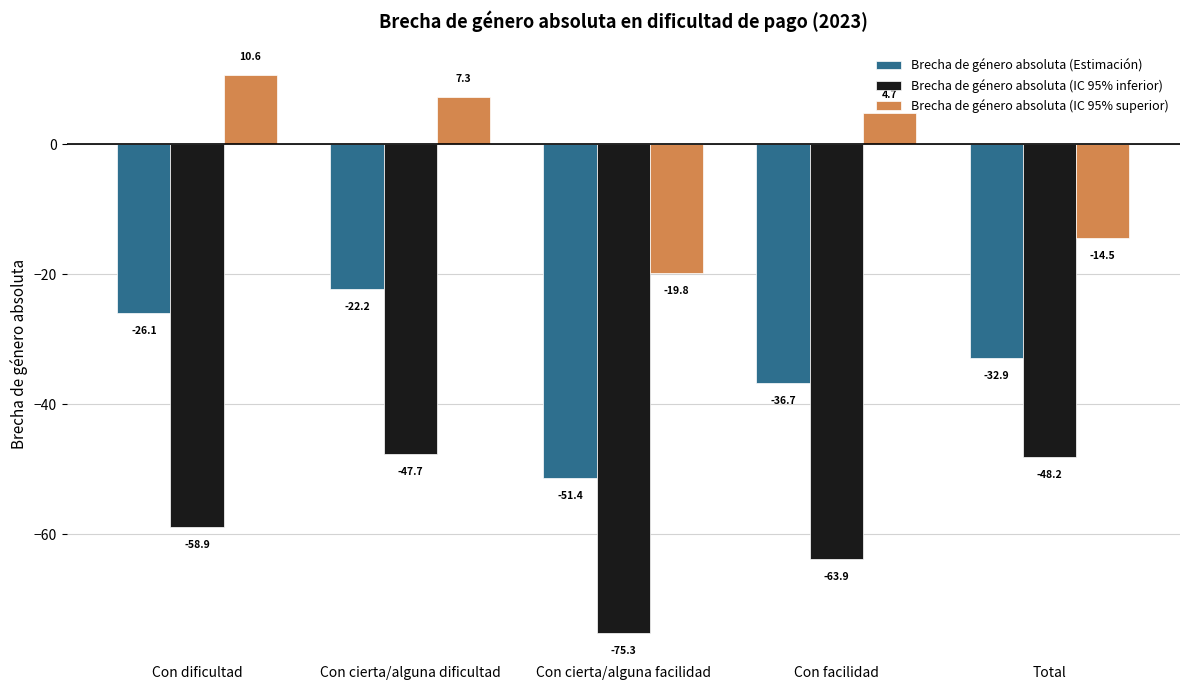

Where is Brecha de género absoluta (IC 95% superior) nearest to the value -4?

Con facilidad